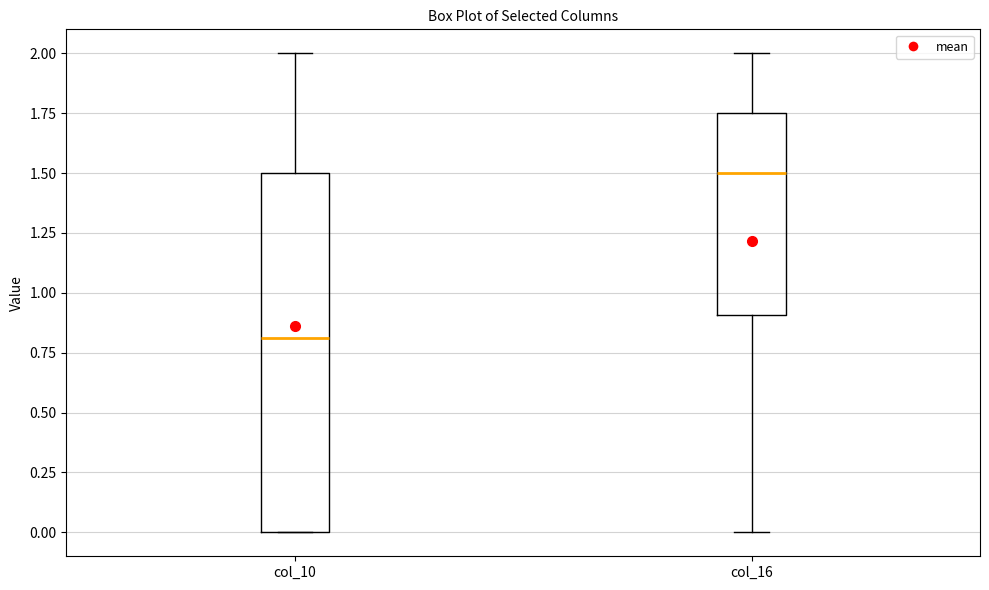

Reading left to right, transcribe this box plot: for each box, give where its median line is, the range the box spans, and where its two whiskers end, as read against the y-axis. The values are not printed on the chart, so give them approximately, as read against the axis.

col_10: median 0.80, box 0.00 to 1.50, whiskers 0.00 to 2.00
col_16: median 1.50, box 0.90 to 1.75, whiskers 0.00 to 2.00